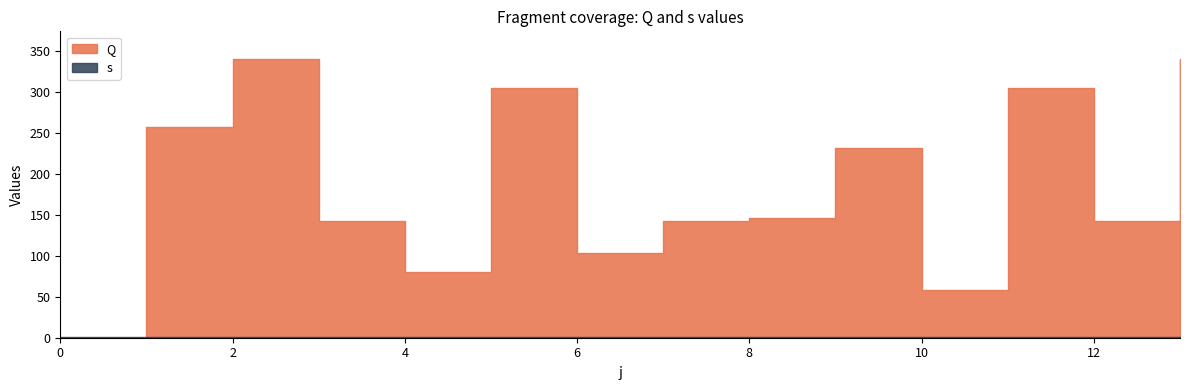

How many times do s and Q cross each other?

1